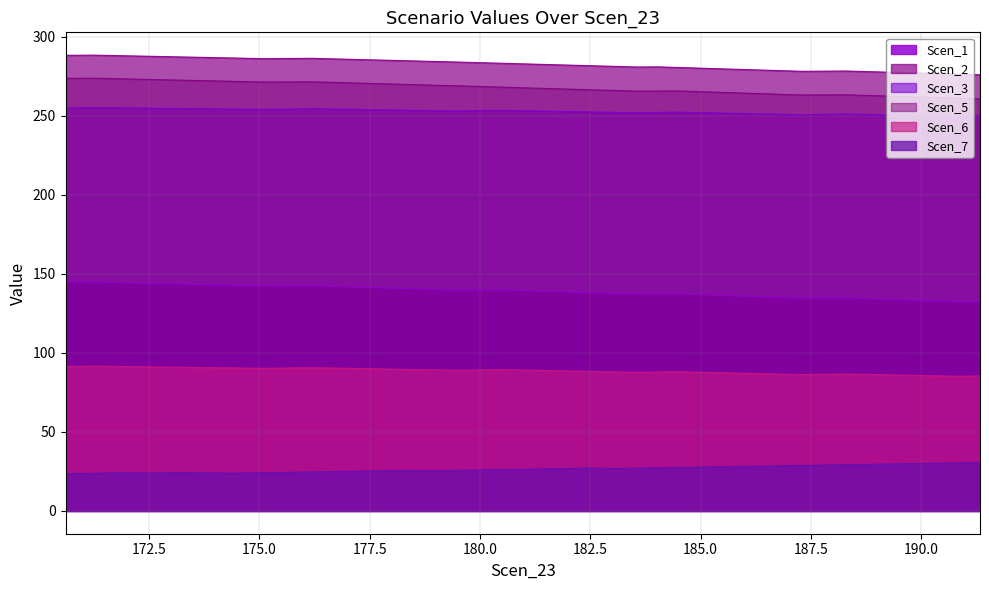

What is the lowest value of the Scen_1 series?

132.5